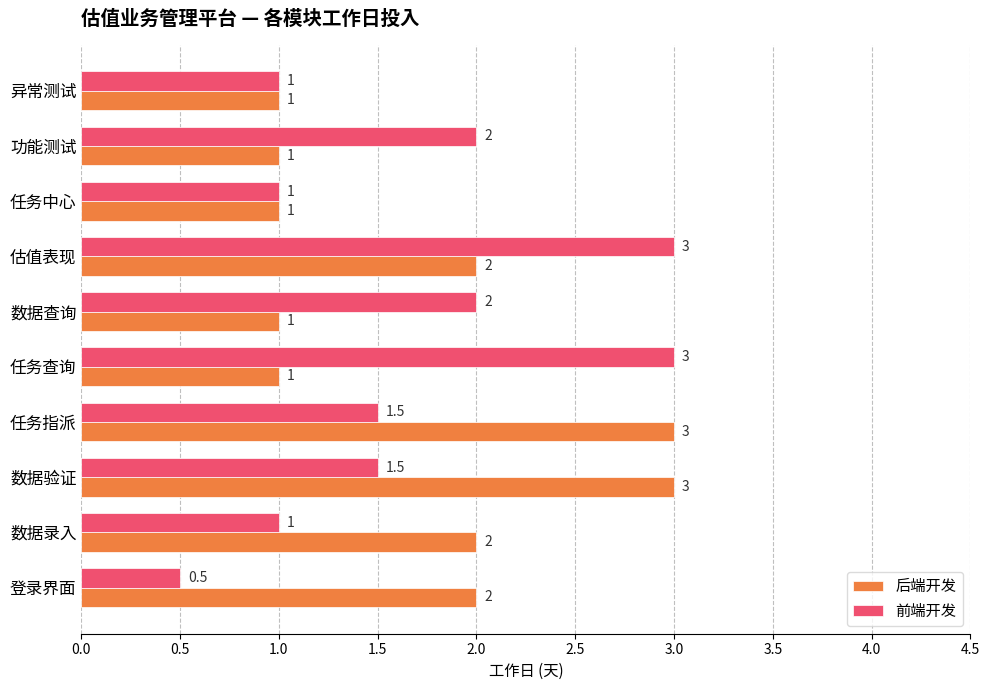

The value of 后端开发 at 任务查询 is 1.6. True or false?

False